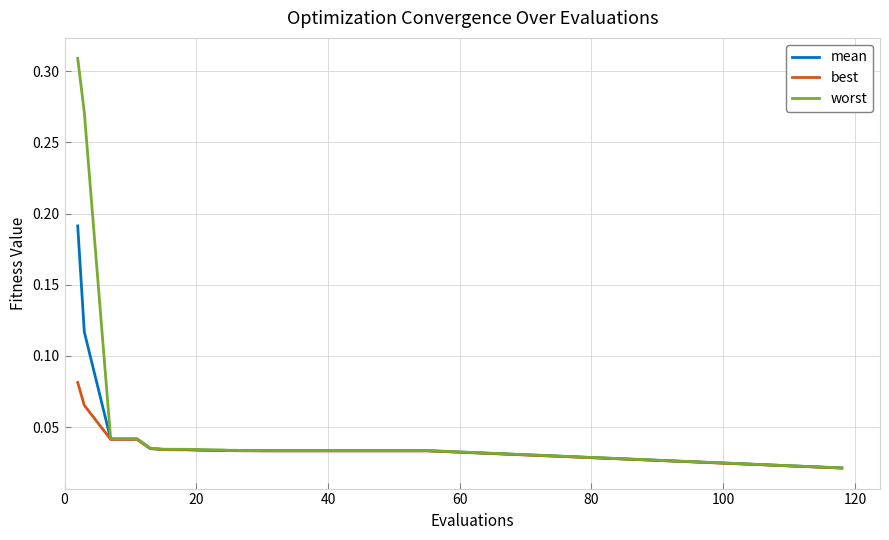

Which series has the widest spread of values?

worst